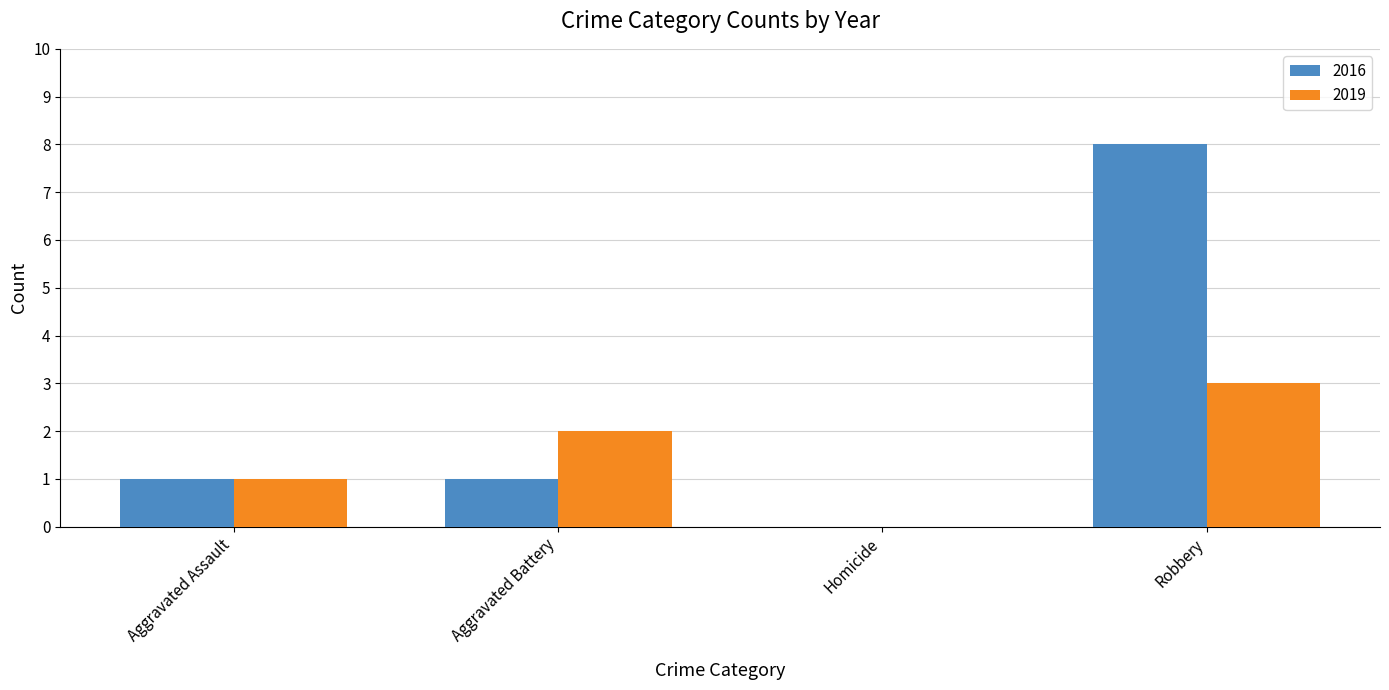

What is the sum of the 2016 values at Robbery and Homicide?

8